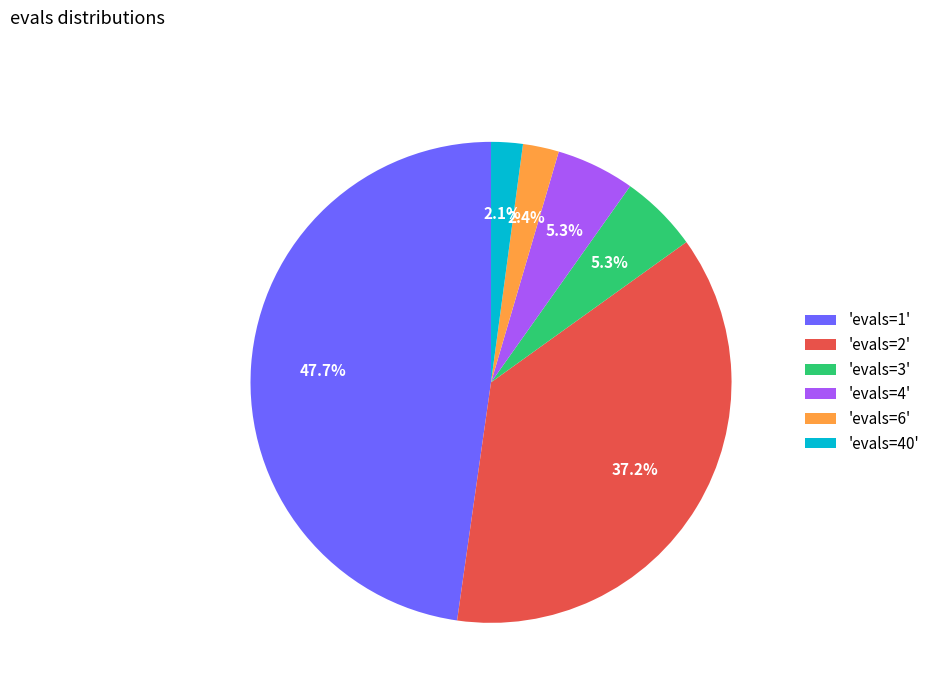

How many slices are in this pie chart?

6